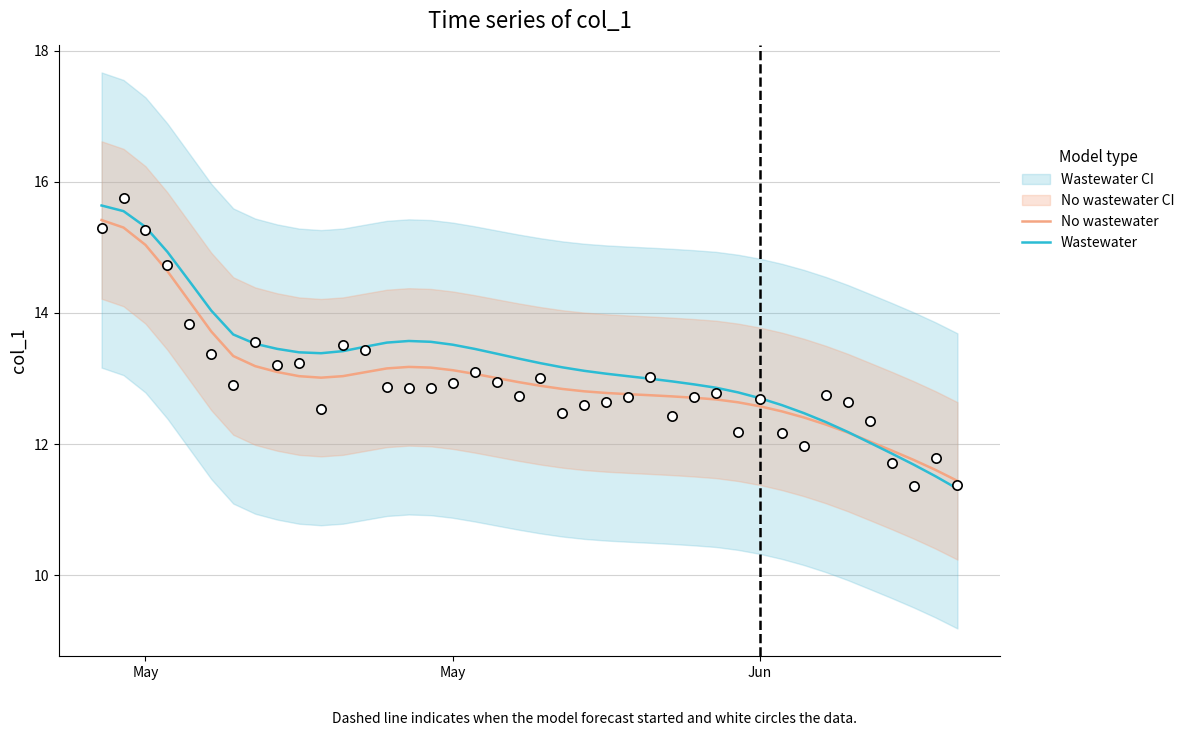

Is the value of No wastewater at 39 greater than the value of Wastewater at 34?

No